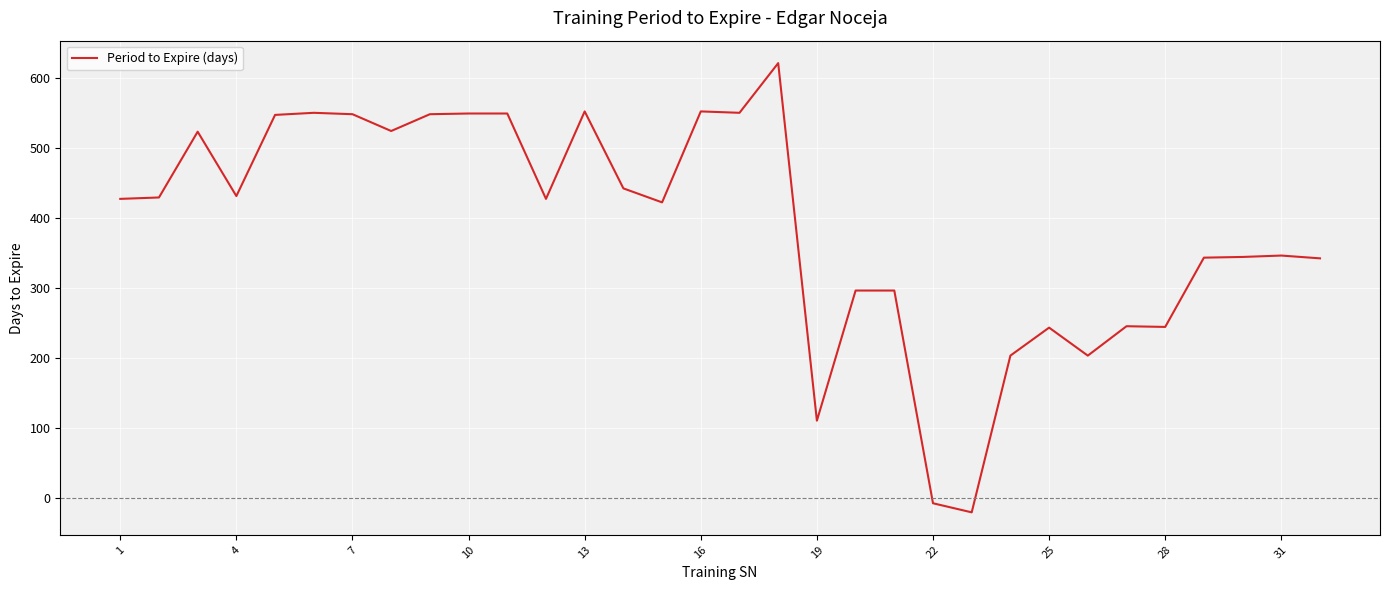

What is the maximum value shown in the chart?

621